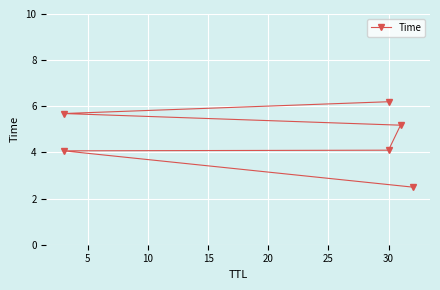

What is the sum of the values at 0 and 25?

8.7